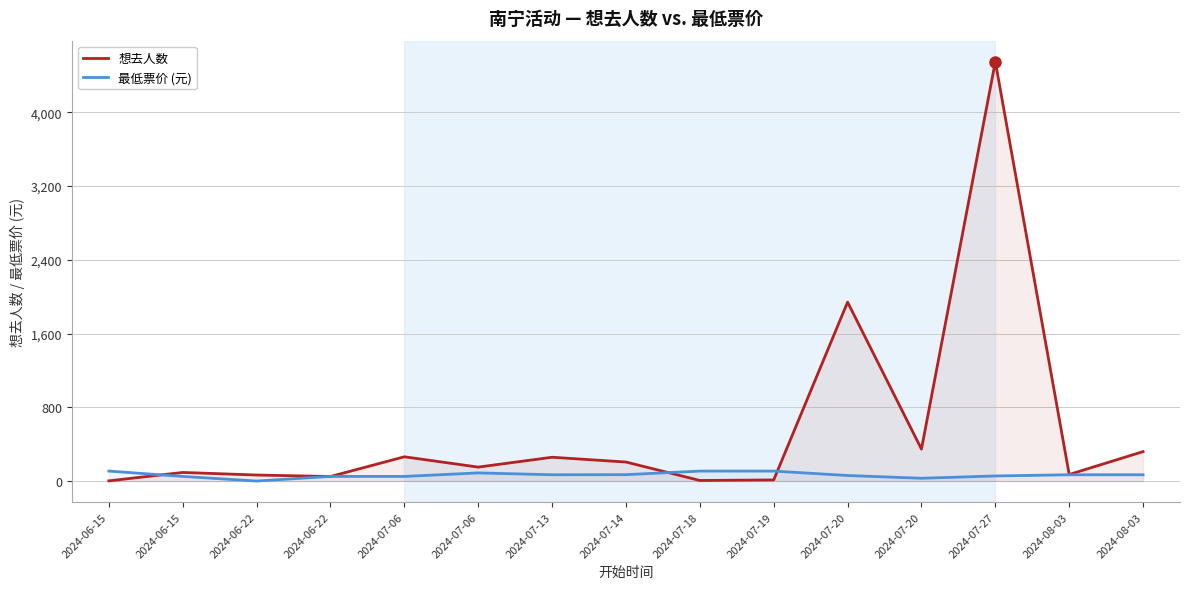

Does the chart display data point markers on the line(s)?

No